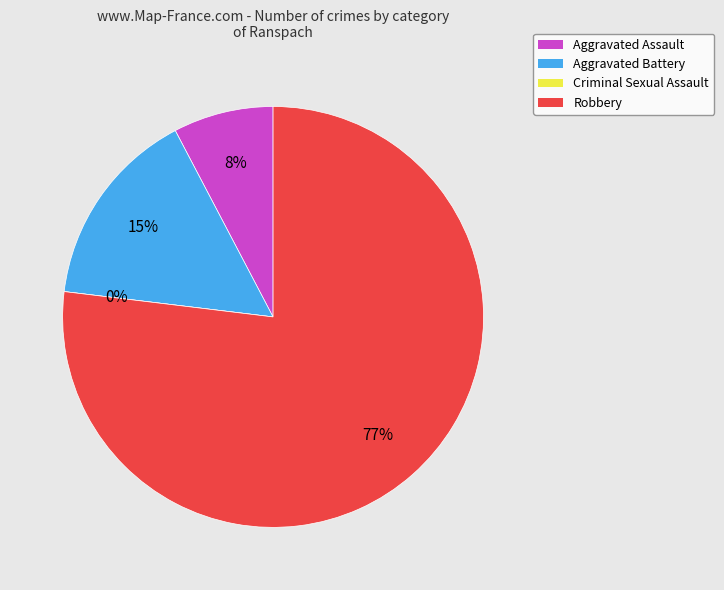

Count the number of slices in the pie.

4